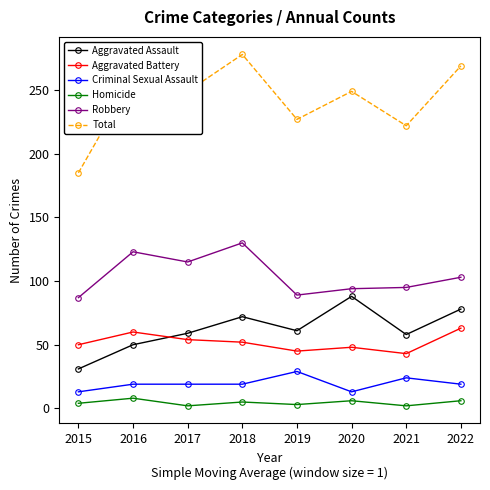

At which category does Robbery reach its first local valley?

2017